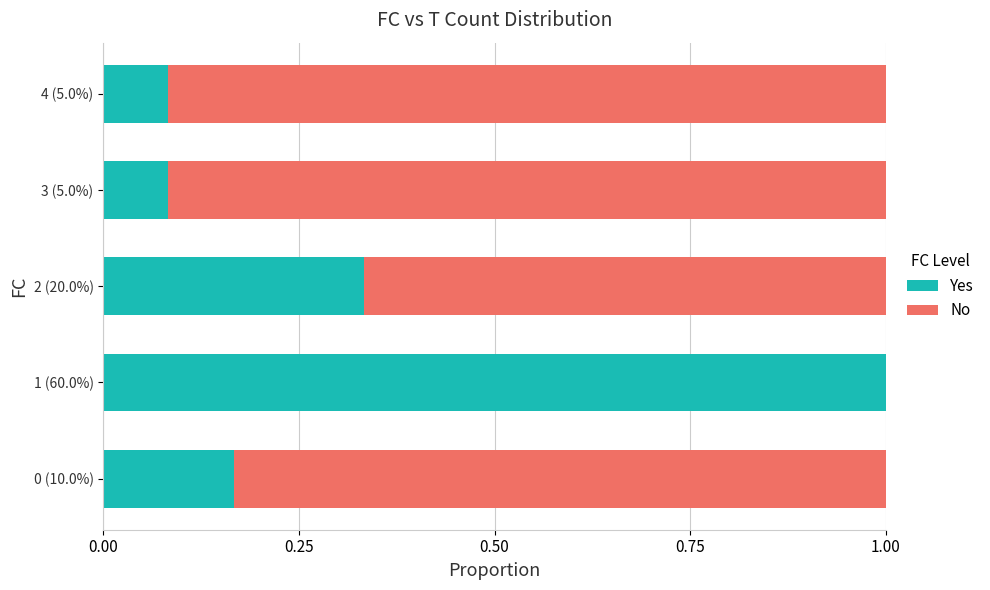

True or false: Yes has a value of 1.3 at 1 (60.0%).

False